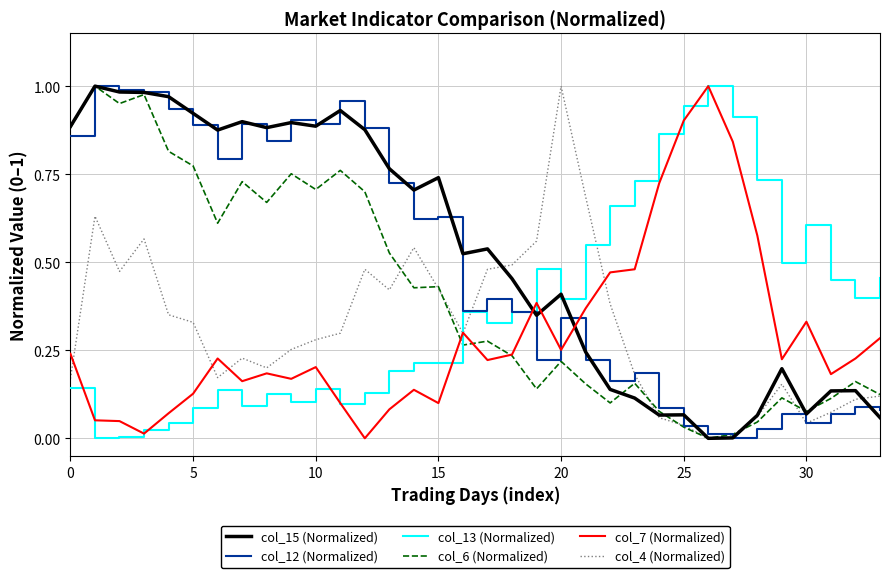

How many times do col_7 (Normalized) and col_15 (Normalized) cross each other?

3